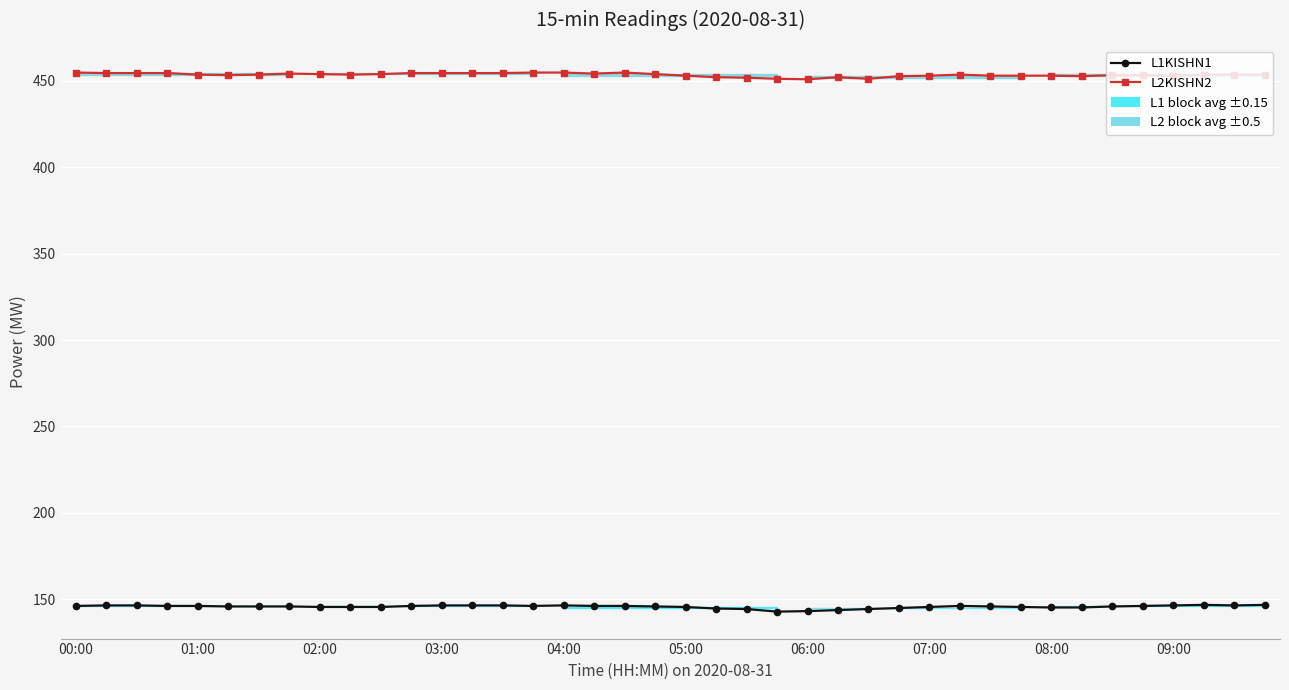

What is the average value of the L1KISHN1 series?

145.6